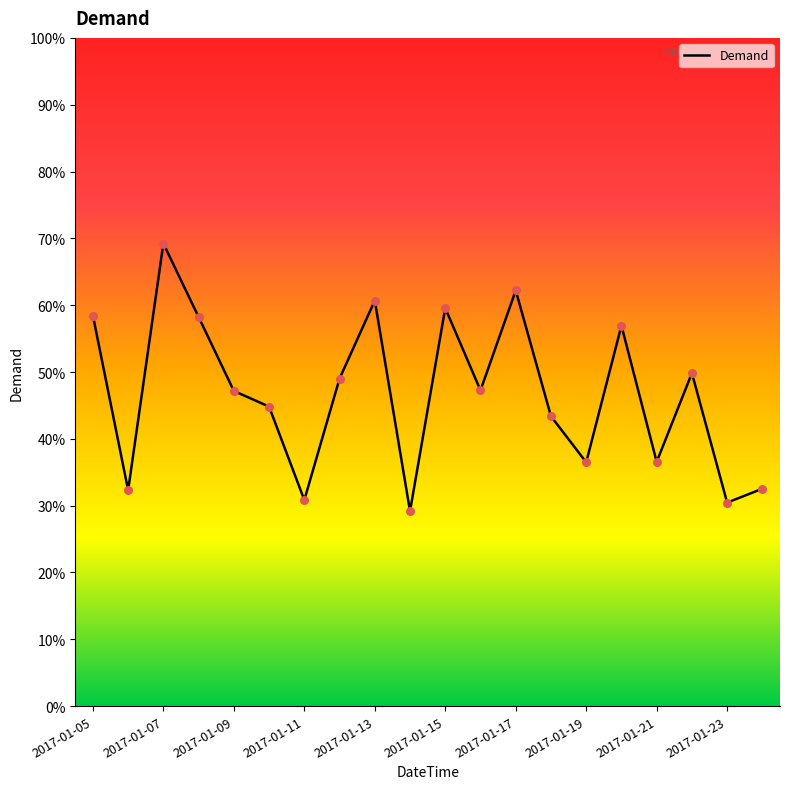

What is the minimum value shown in the chart?

29.2